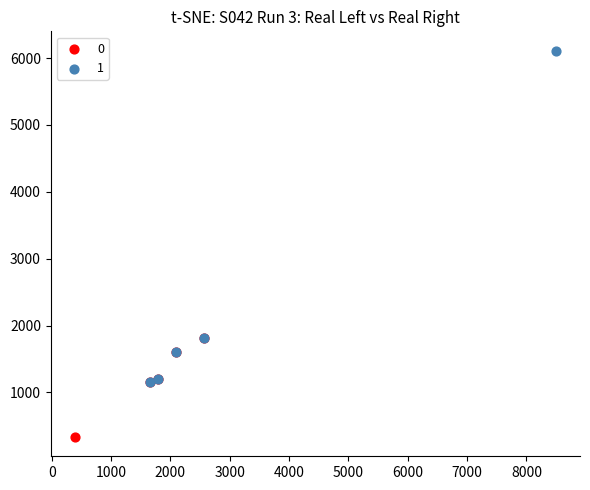

Which series has the widest spread of Y values?

1